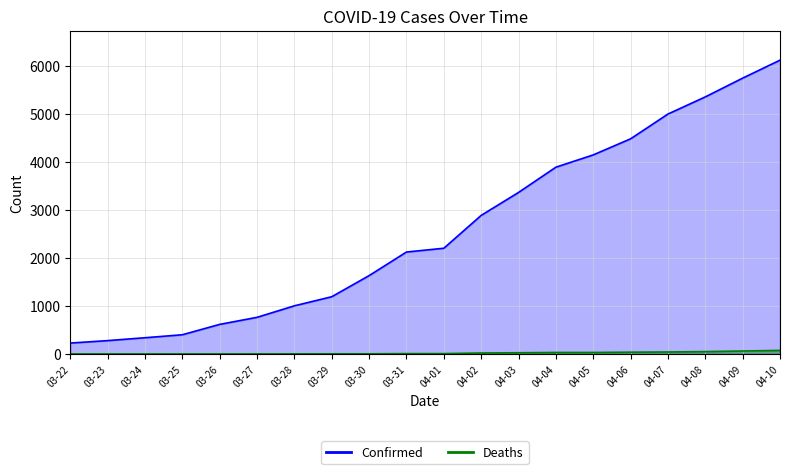

What is the difference between the maximum and minimum values in the Deaths series?

74